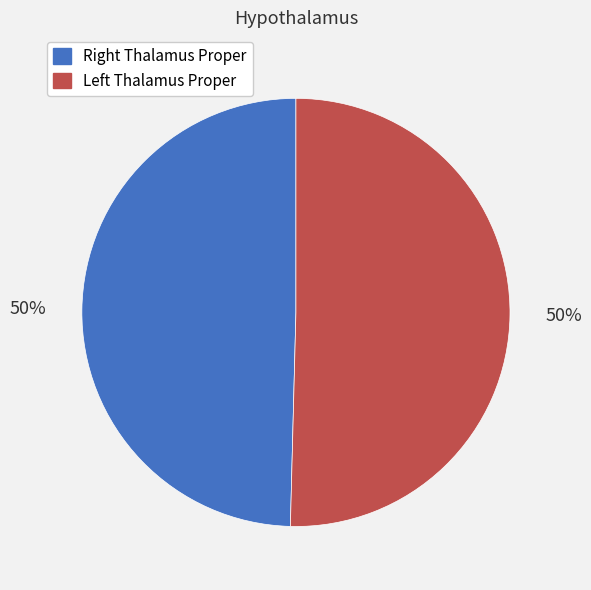

To the nearest percent, what is the average slice percentage?

50%